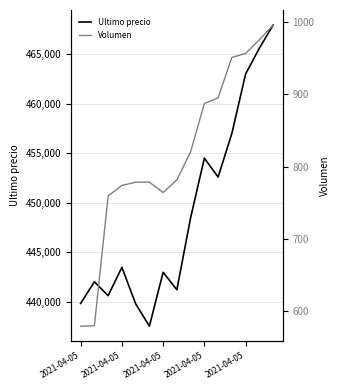

How many values in the Volumen series are below 781?

7